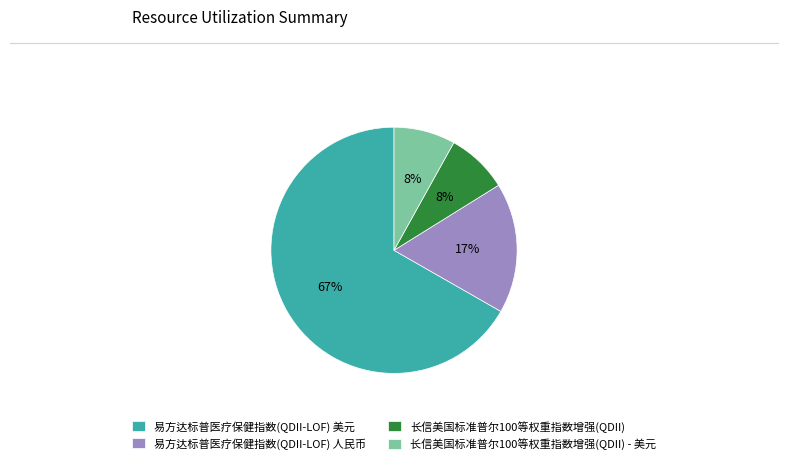

Which category accounts for the majority?

易方达标普医疗保健指数(QDII-LOF) 美元